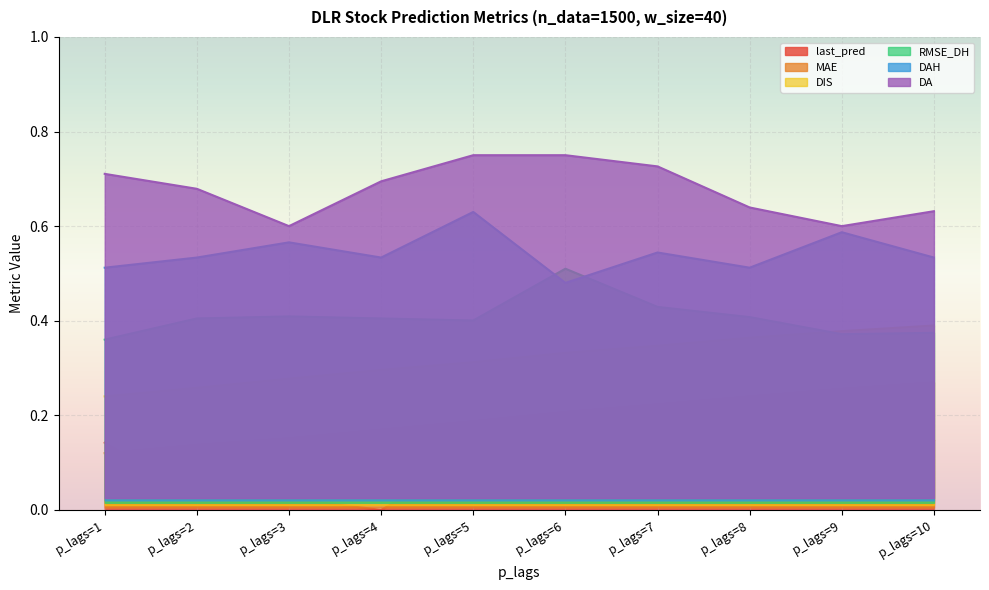

Between p_lags=4 and p_lags=9, which series saw the biggest shift?

DA